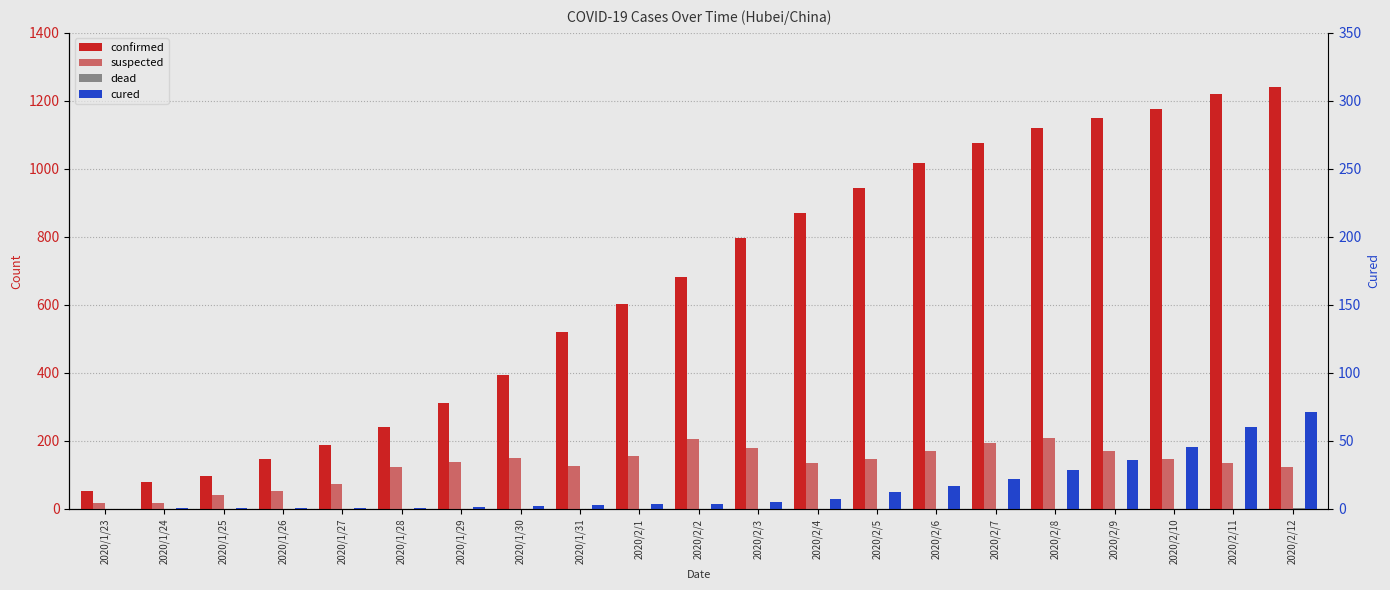

Which category has the lowest value in the confirmed series?

2020/1/23